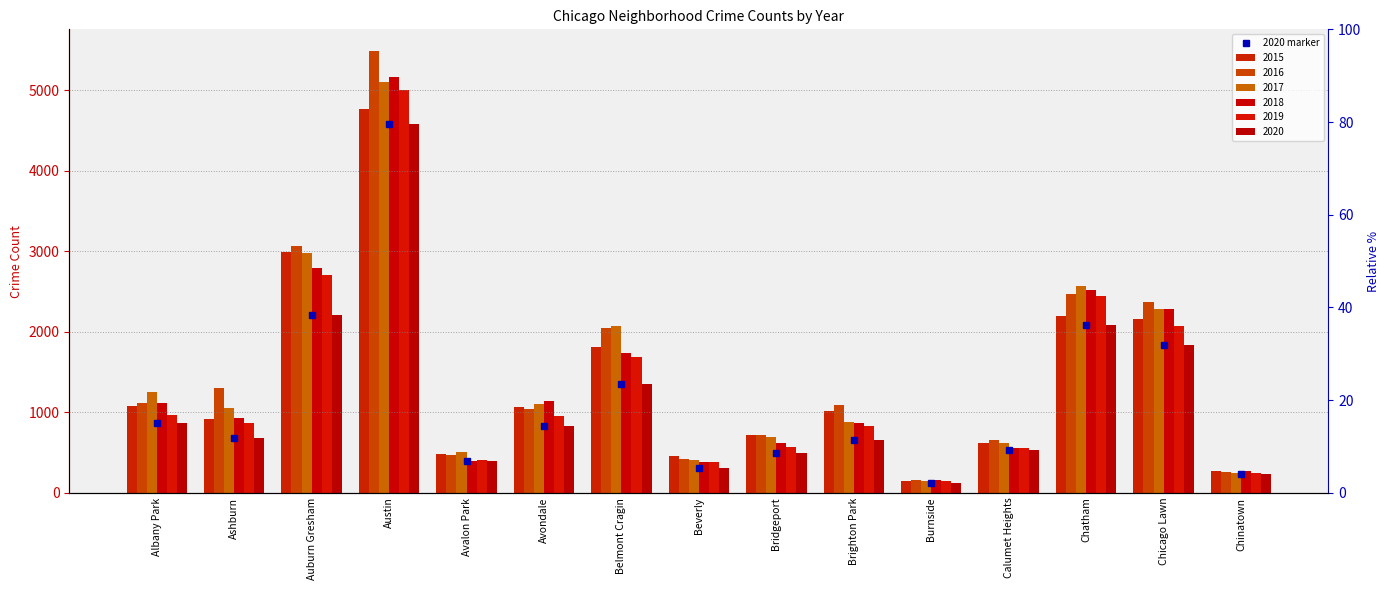

Which series has the largest total across all categories?

2016